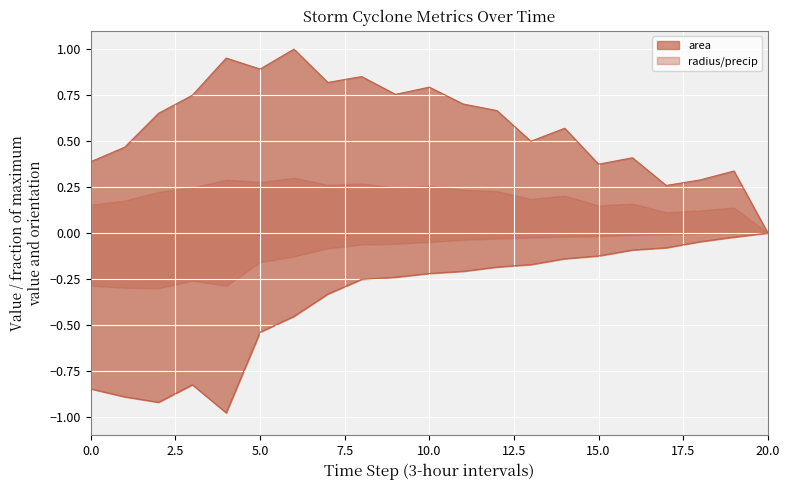

Count the number of data series in this chart.

2